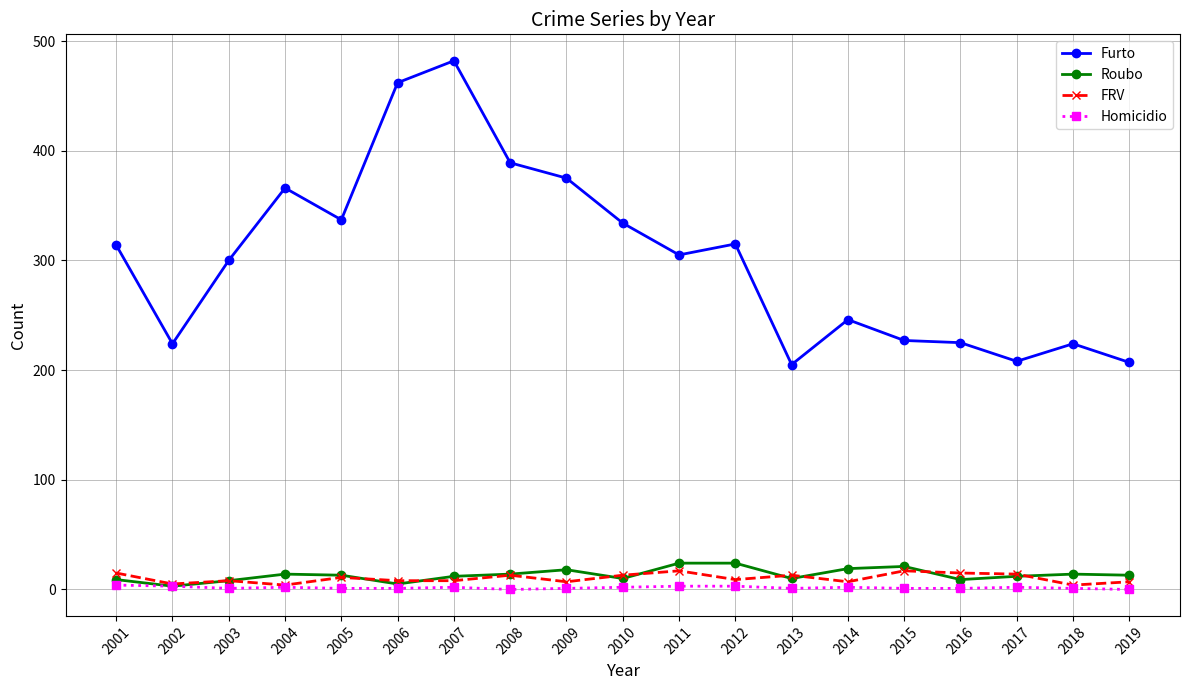

Which series has the largest total across all categories?

Furto